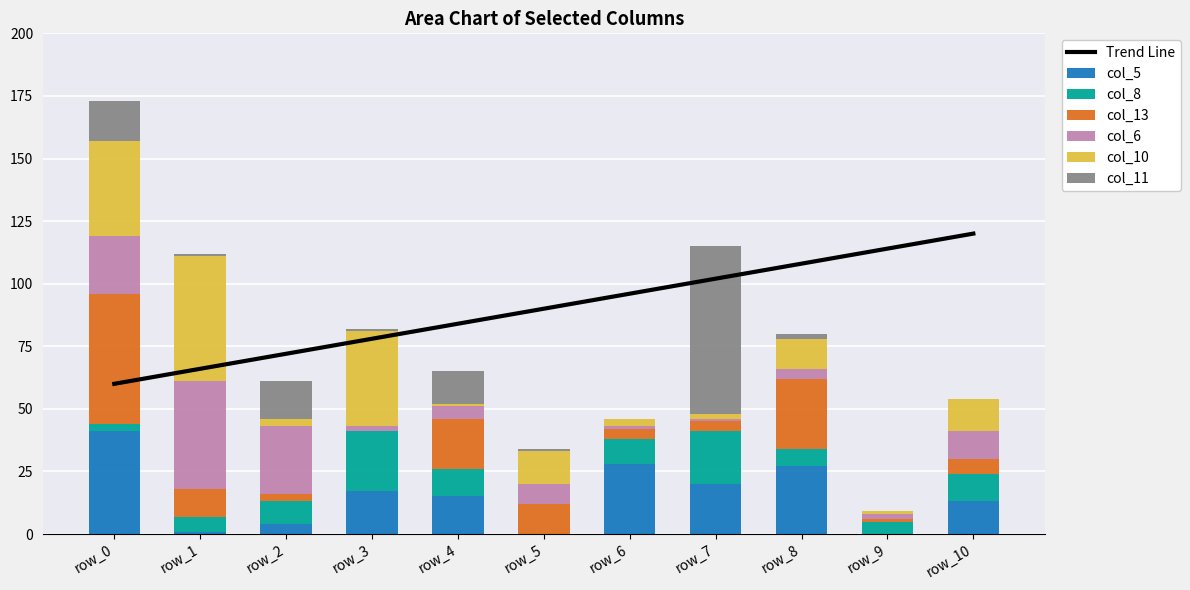

At which label does col_10 reach its peak?

row_1